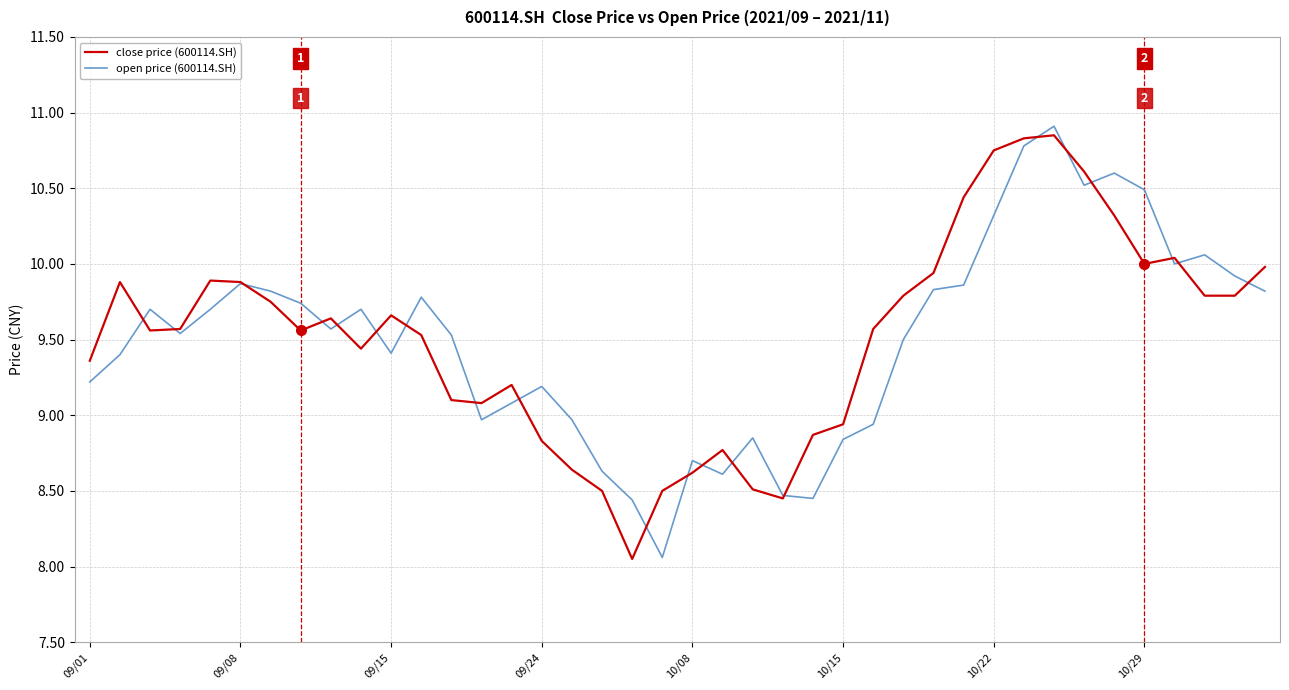

What are all the series names shown in the legend?

close price (600114.SH), open price (600114.SH)